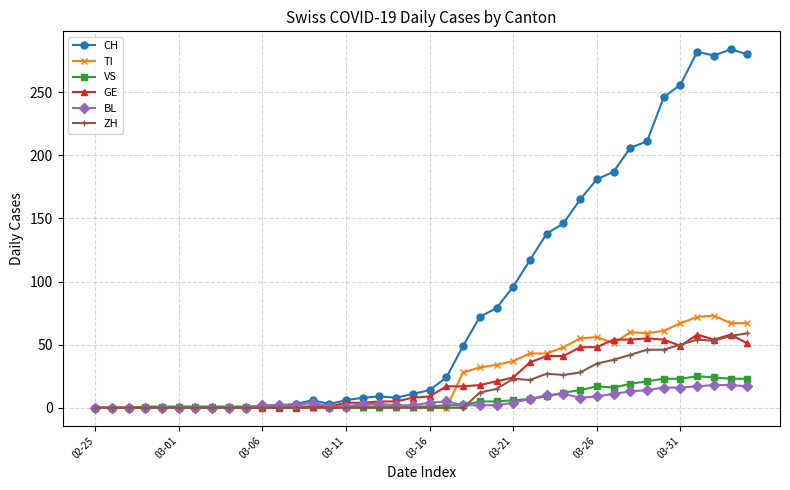

What is the maximum value shown in the chart?

284